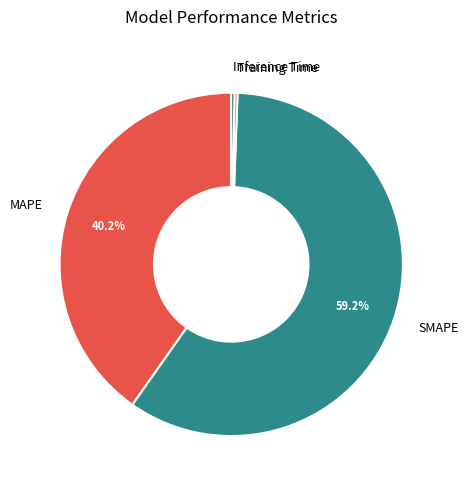

Which category has the biggest portion of the pie?

SMAPE